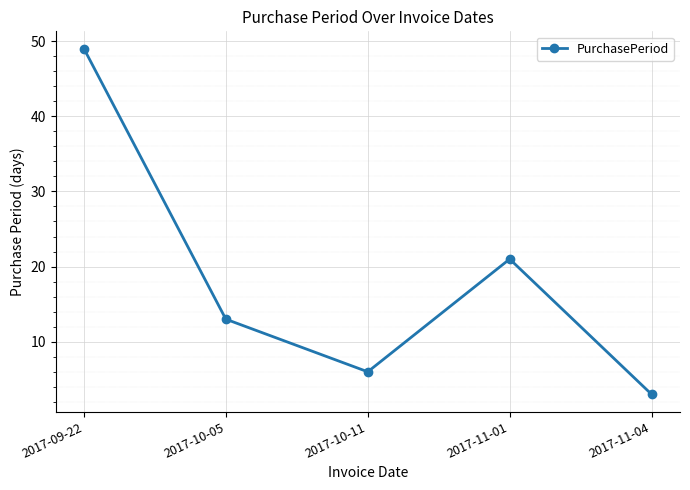

How many points are lower than both their immediate neighbors (excluding endpoints)?

1